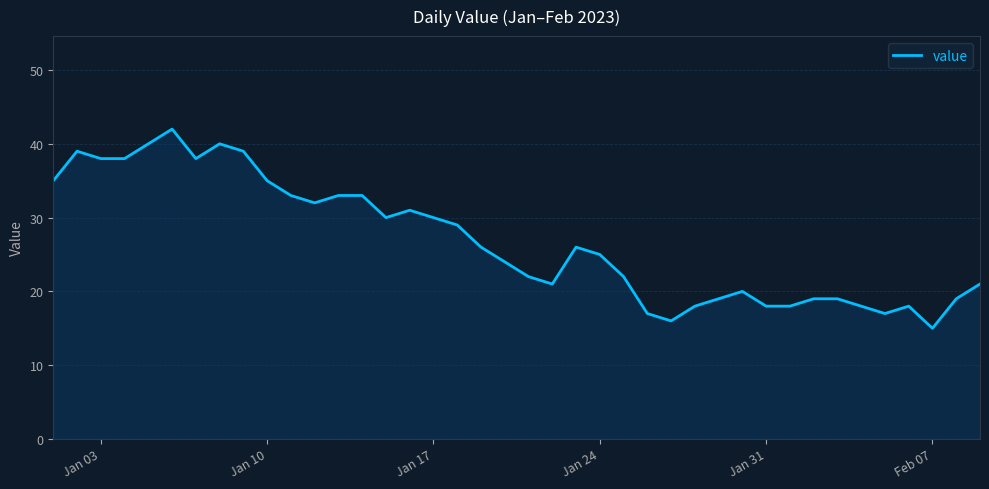

What is the greatest value displayed?

42